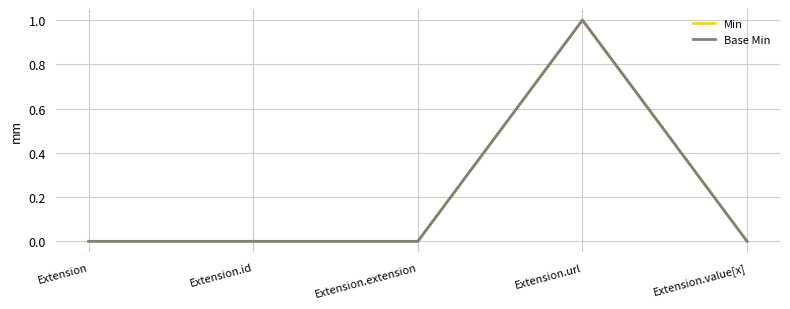

At Extension, list the series in order from smallest to largest.

Min, Base Min